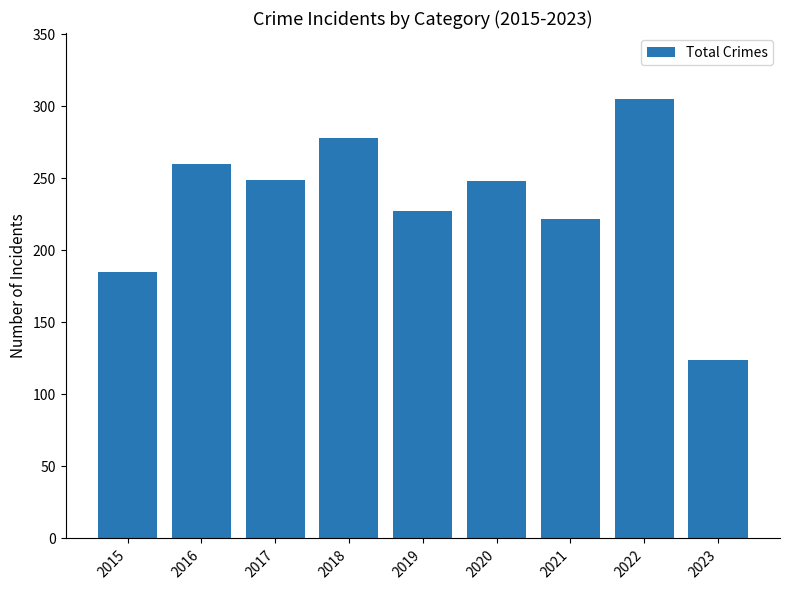

What is the average value?

233